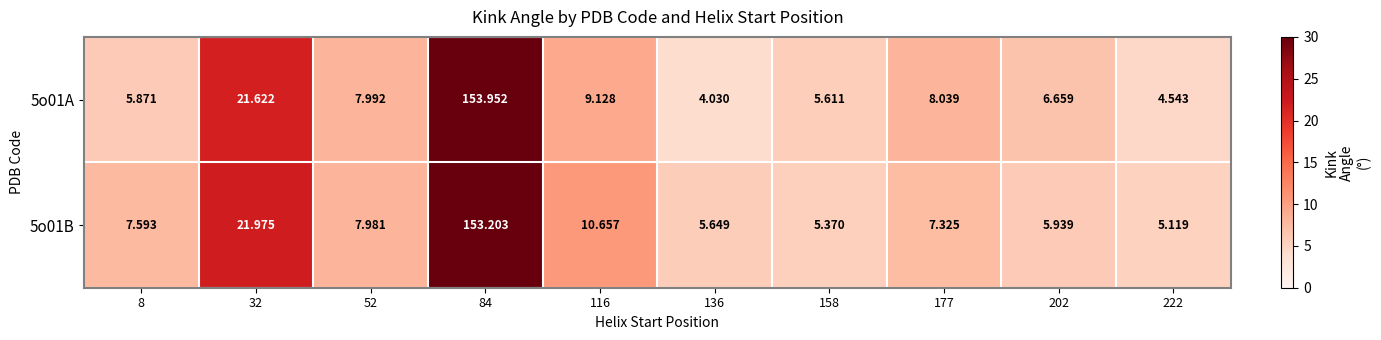

Rank the series at 8 from highest to lowest value.

5o01B, 5o01A